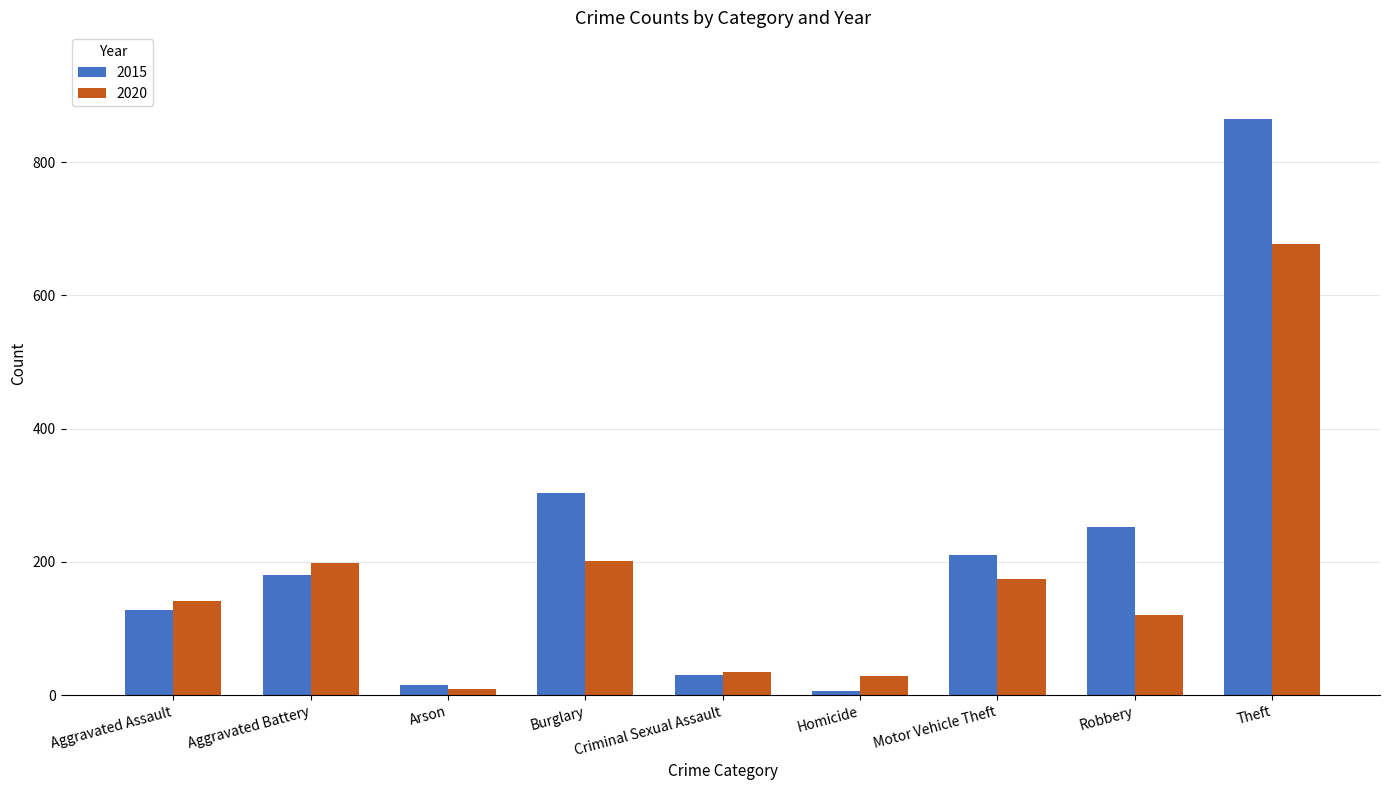

Are the bars grouped side by side (vs. stacked)?

Yes